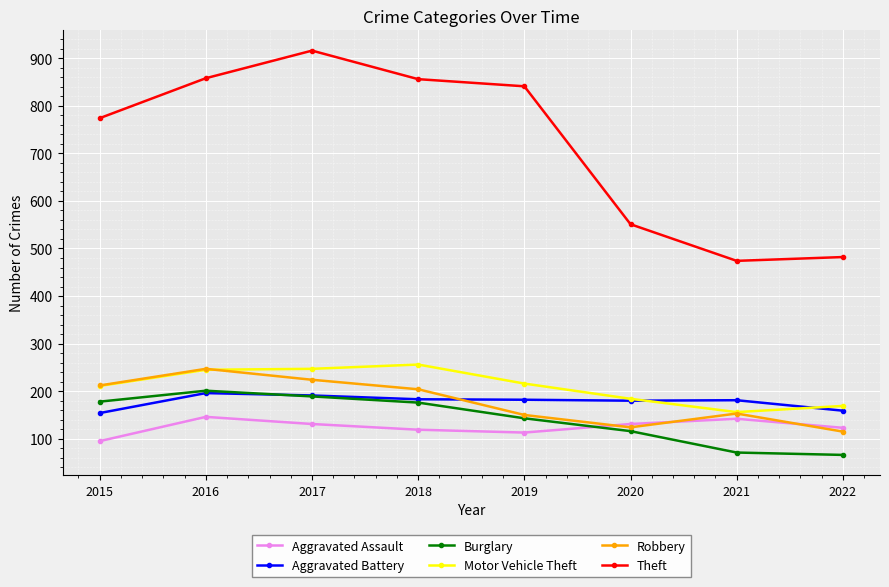

What is the sum of the Robbery values at 2022 and 2018?

319